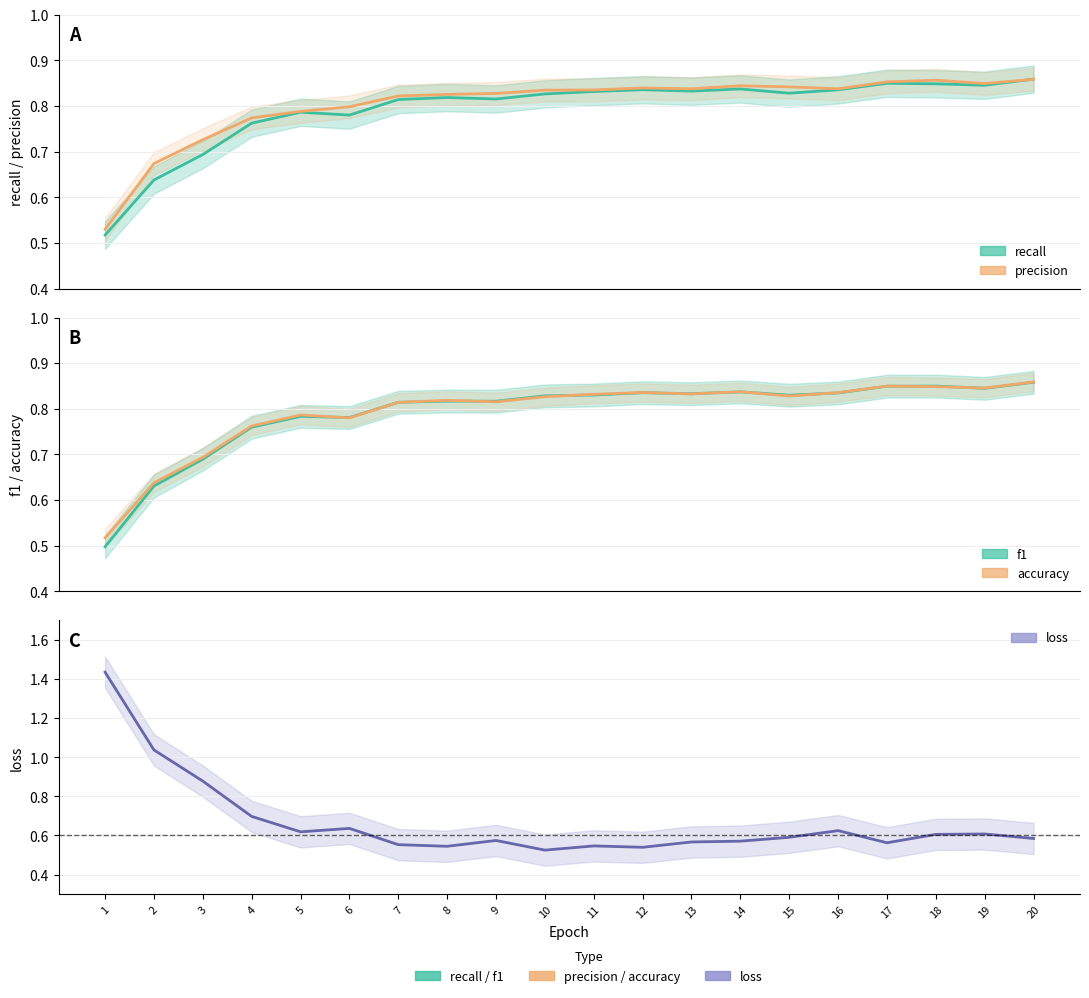

At which category does loss reach its first local valley?

5